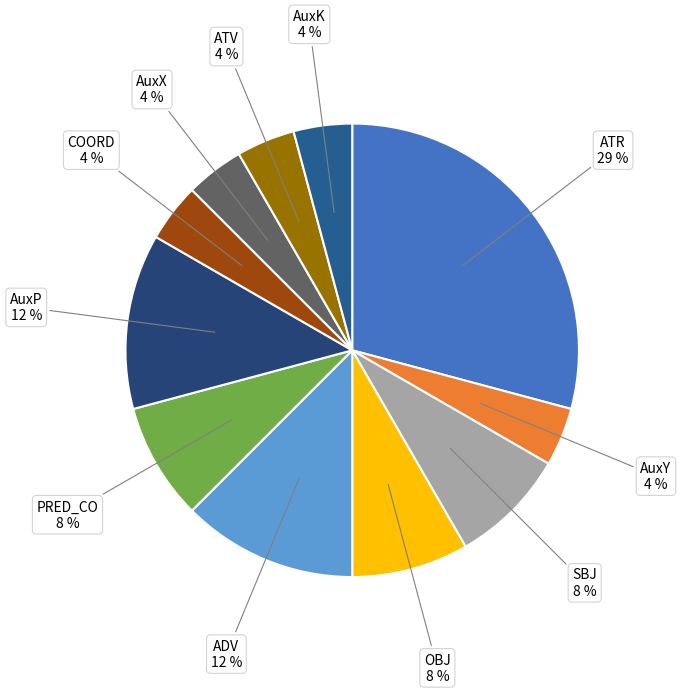

How many slices are in this pie chart?

11